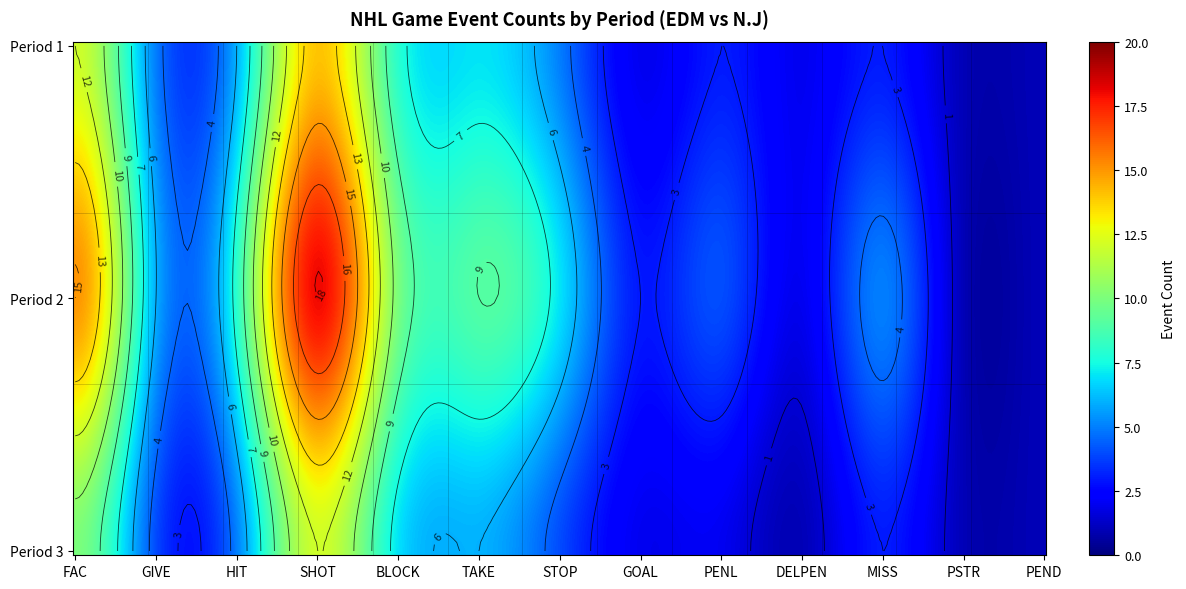

Rank the categories by 1 value from highest to lowest.

SHOT, FAC, BLOCK, TAKE, HIT, GIVE, STOP, PENL, MISS, GOAL, DELPEN, PSTR, PEND